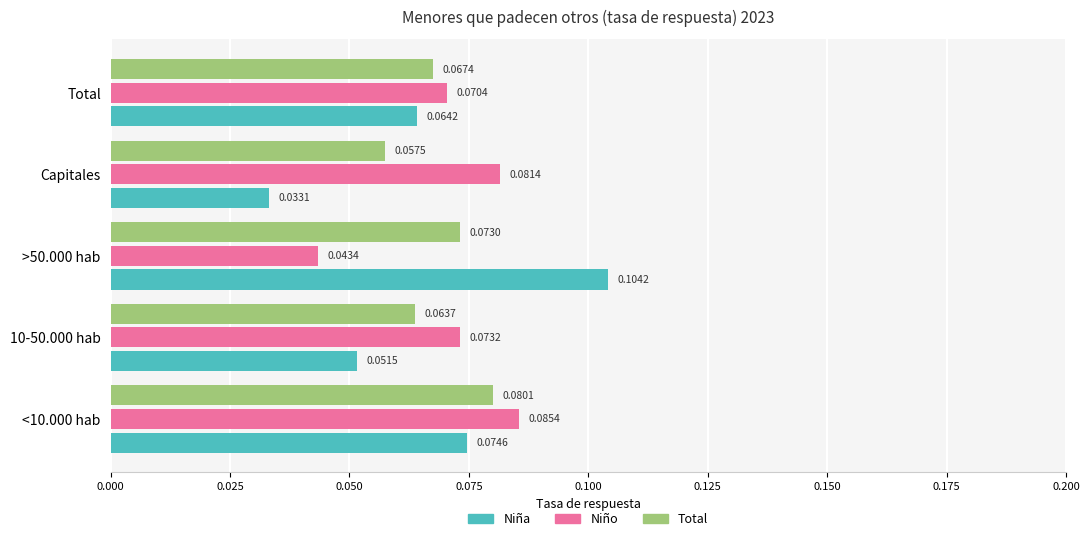

At which category does the chart reach its minimum across all series?

Capitales